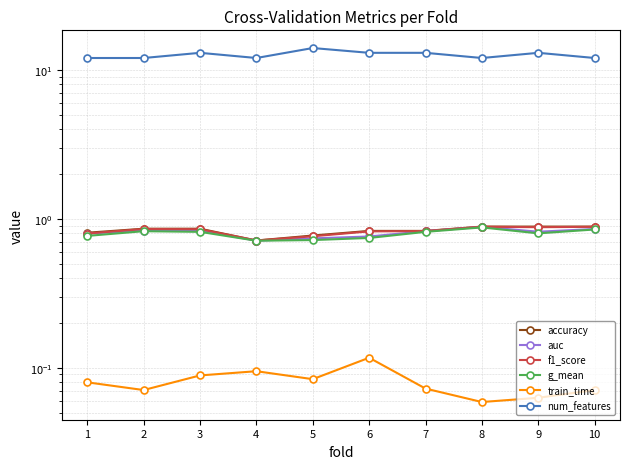

What is the total value across all series at 1?

15.2